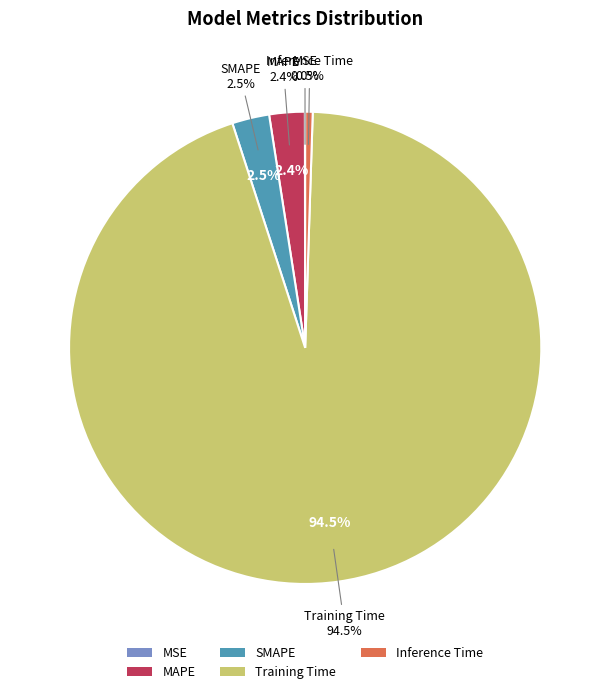

Is it true that SMAPE is 1% of the pie?

False